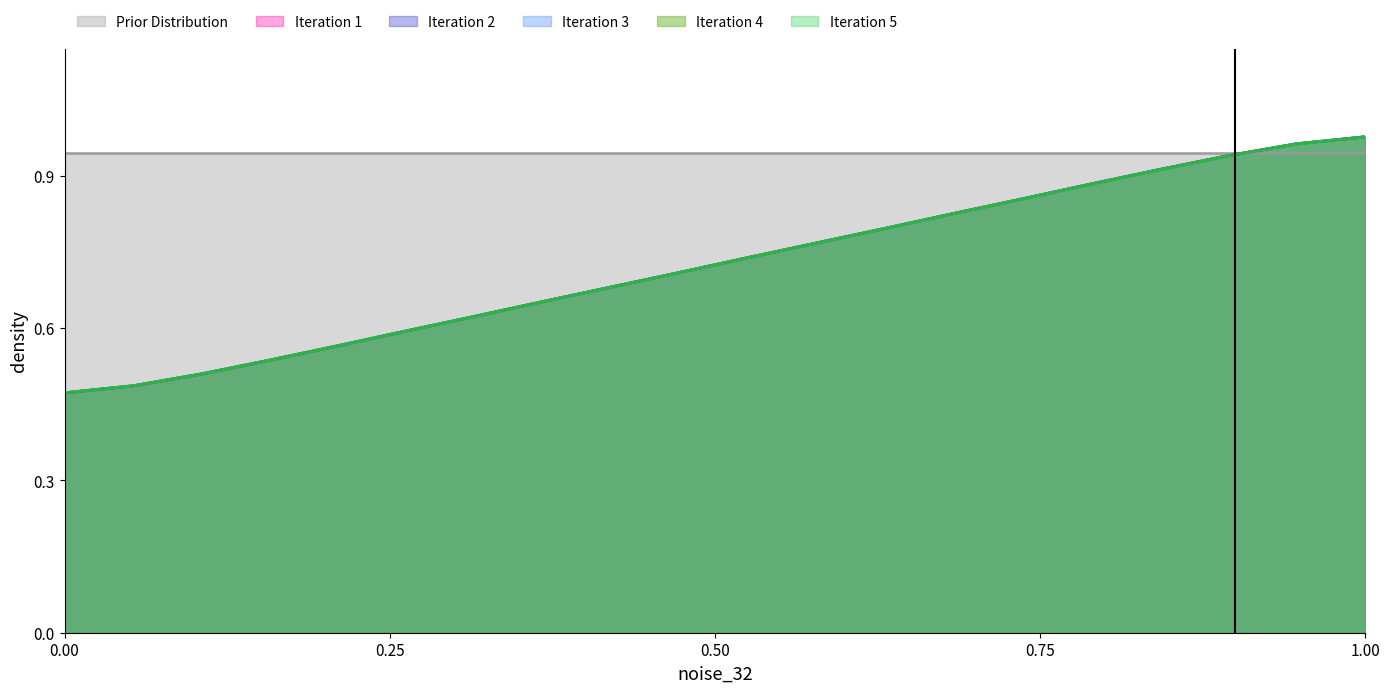

True or false: iteration_count and events_norm cross at least once.

False